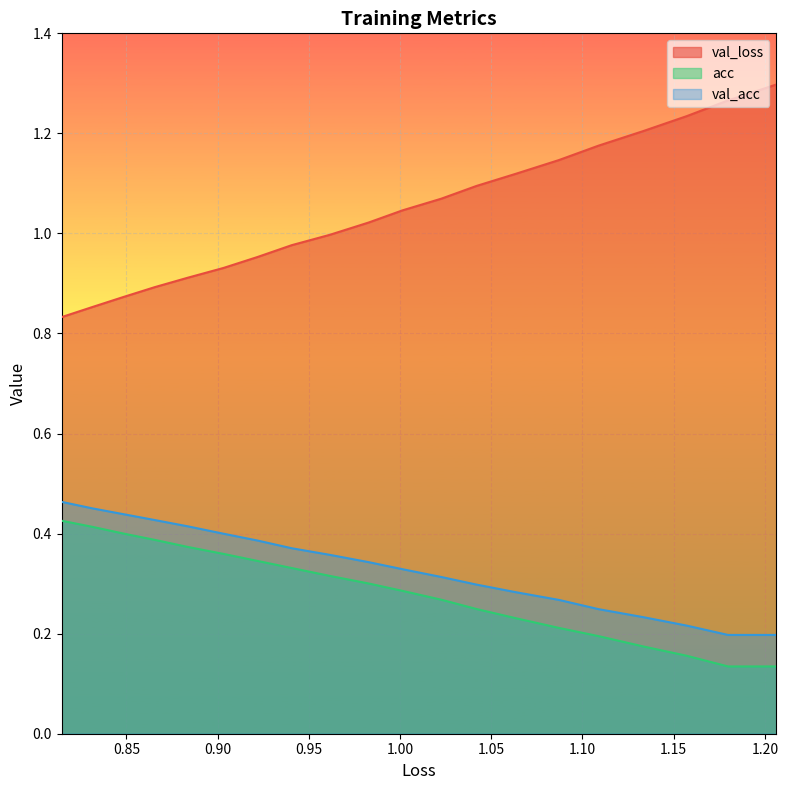

What is the difference between the maximum and minimum values in the val_acc series?

0.3